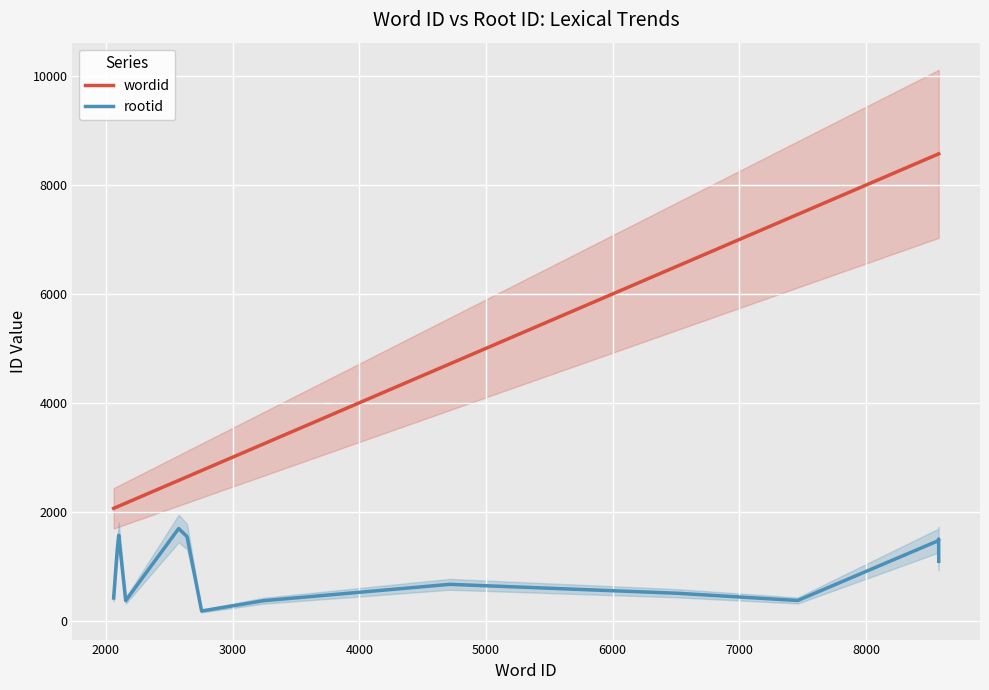

True or false: rootid and wordid cross at least once.

False